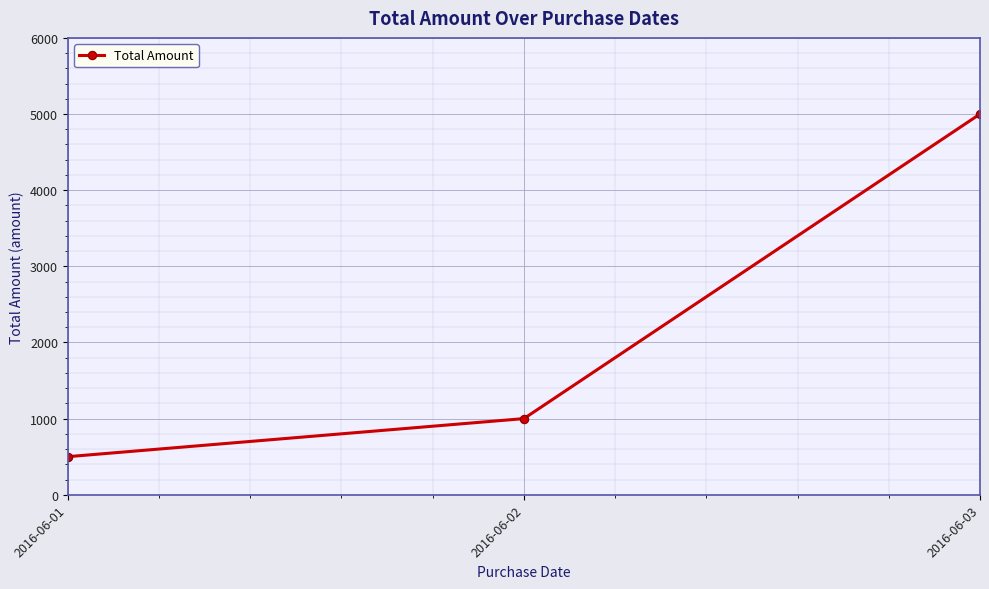

Approximately how many times larger is the value at 2016-06-03 compared to 2016-06-02?

5.0